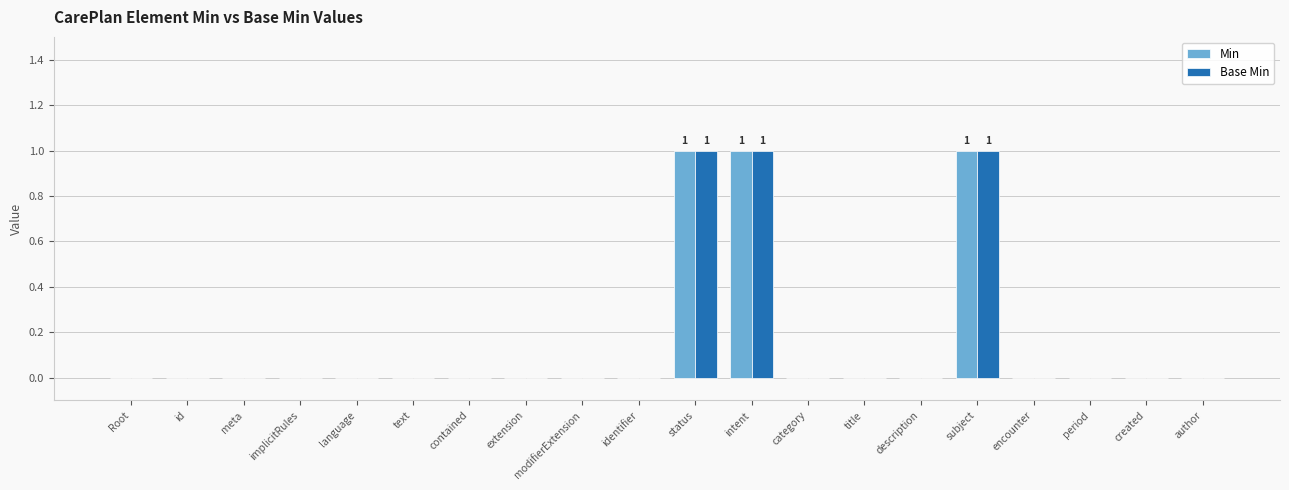

What is the sum of all Min values?

3